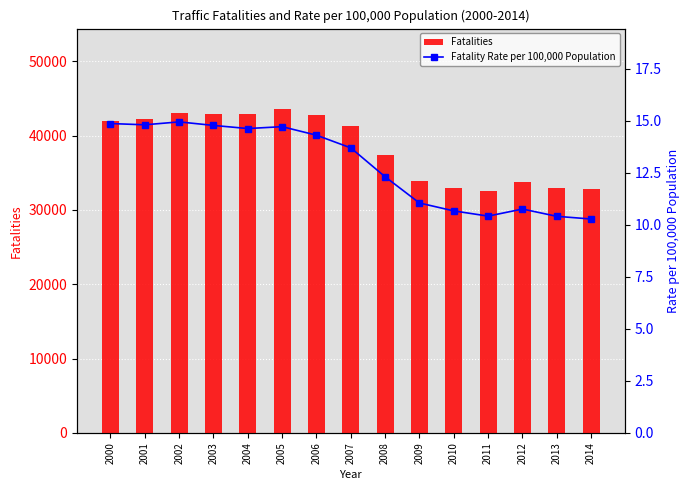

What is the total value across all series at 2007?

41272.7